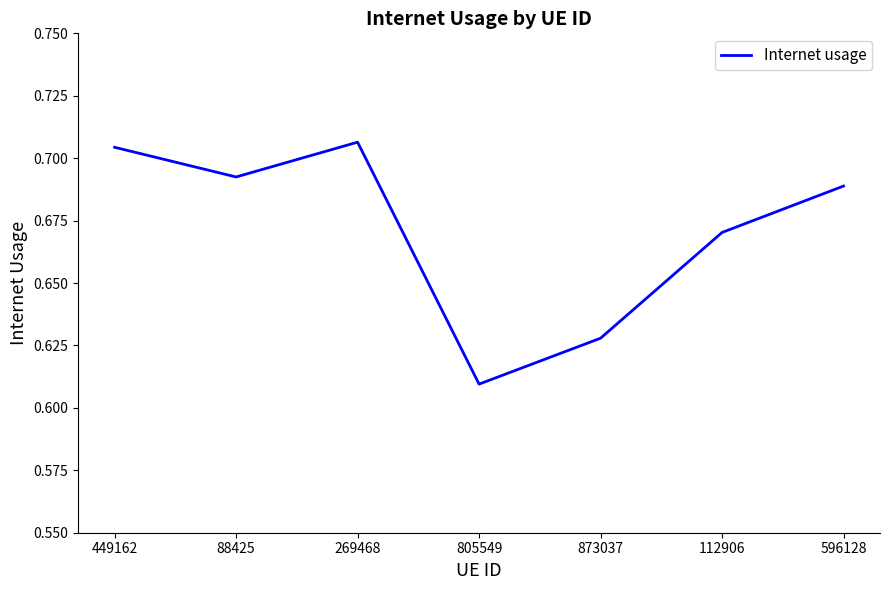

Rank the categories by value from highest to lowest.

269468, 449162, 88425, 596128, 112906, 873037, 805549